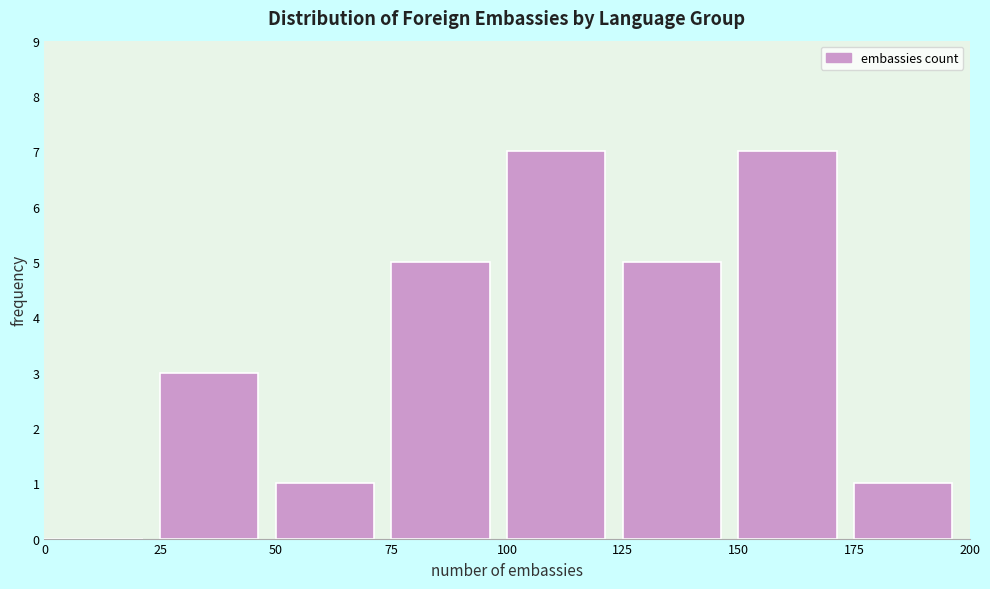

What is the height of the bar covering 175 to 200 on the x-axis? The values are not printed on the chart, so give them approximately, as read against the axis.

1